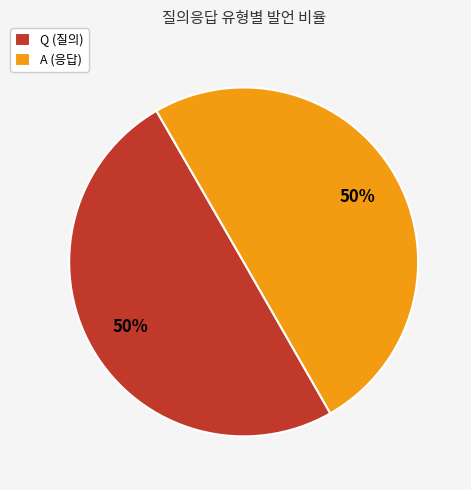

Combined, do A and Q account for over 50%?

Yes